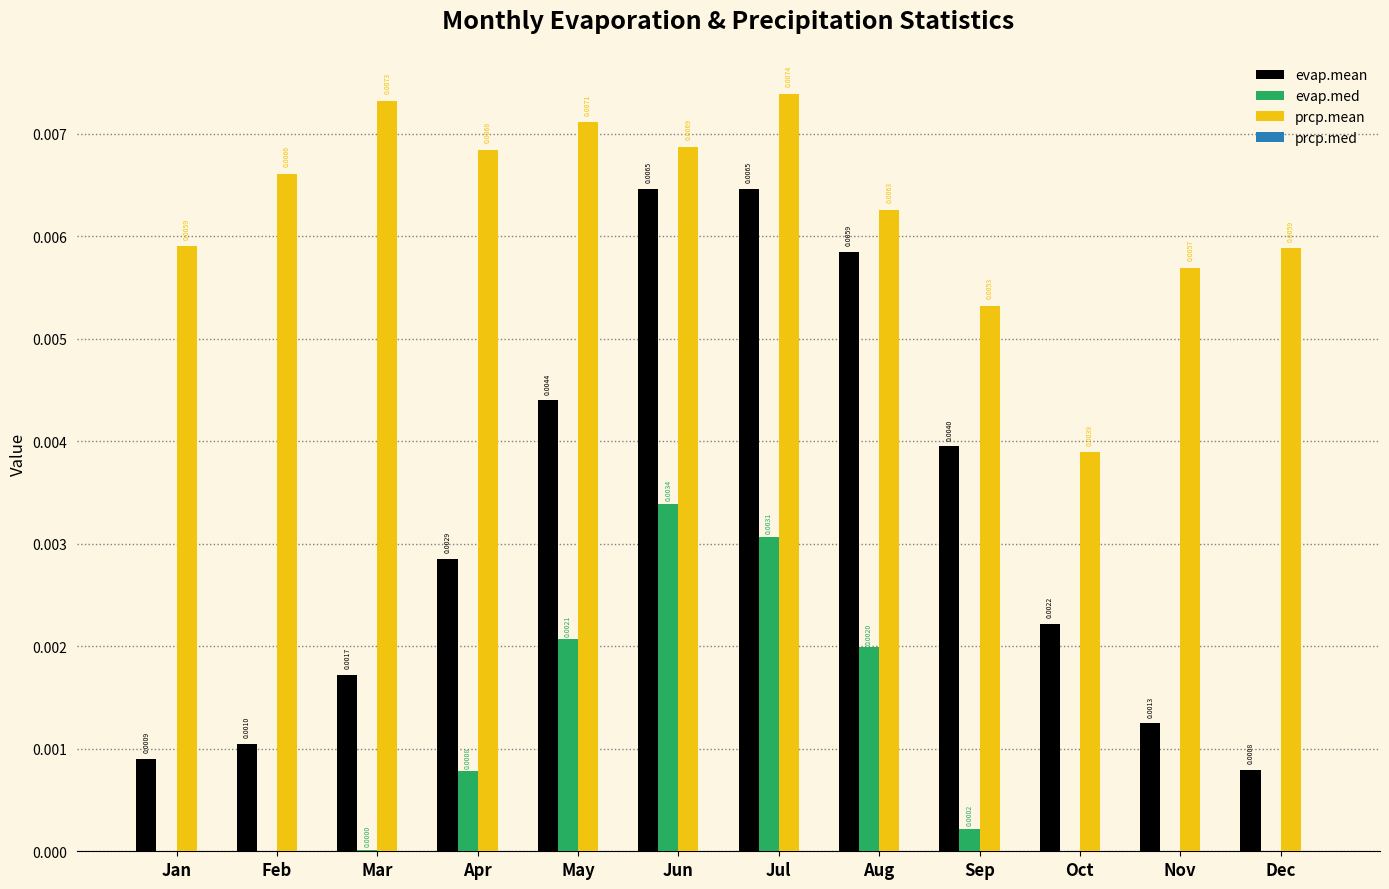

True or false: prcp.mean has a value of 0.0 at Jul.

True